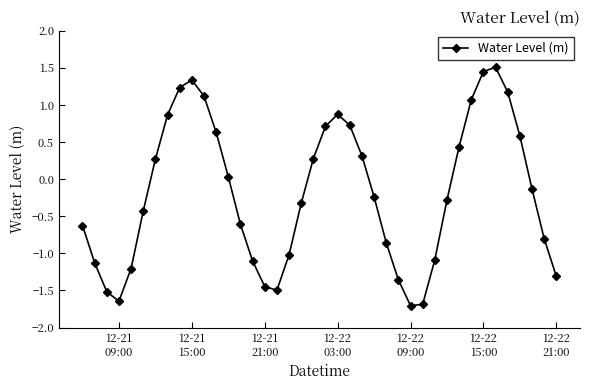

How many lines are shown in the chart?

1